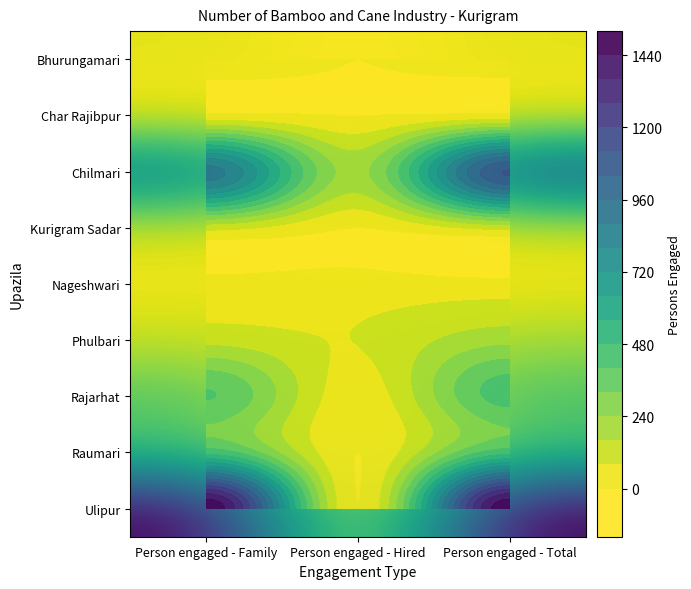

At which label does Chilmari reach its minimum?

Person engaged - Hired